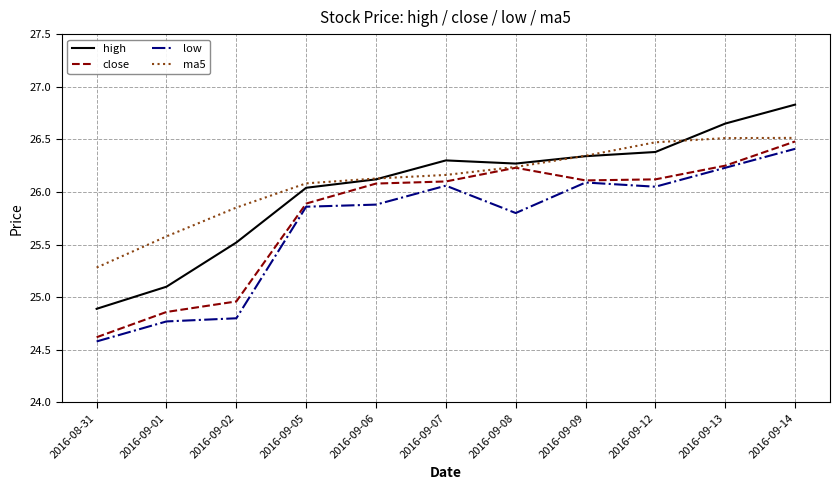

How many categories are shown in the chart?

11